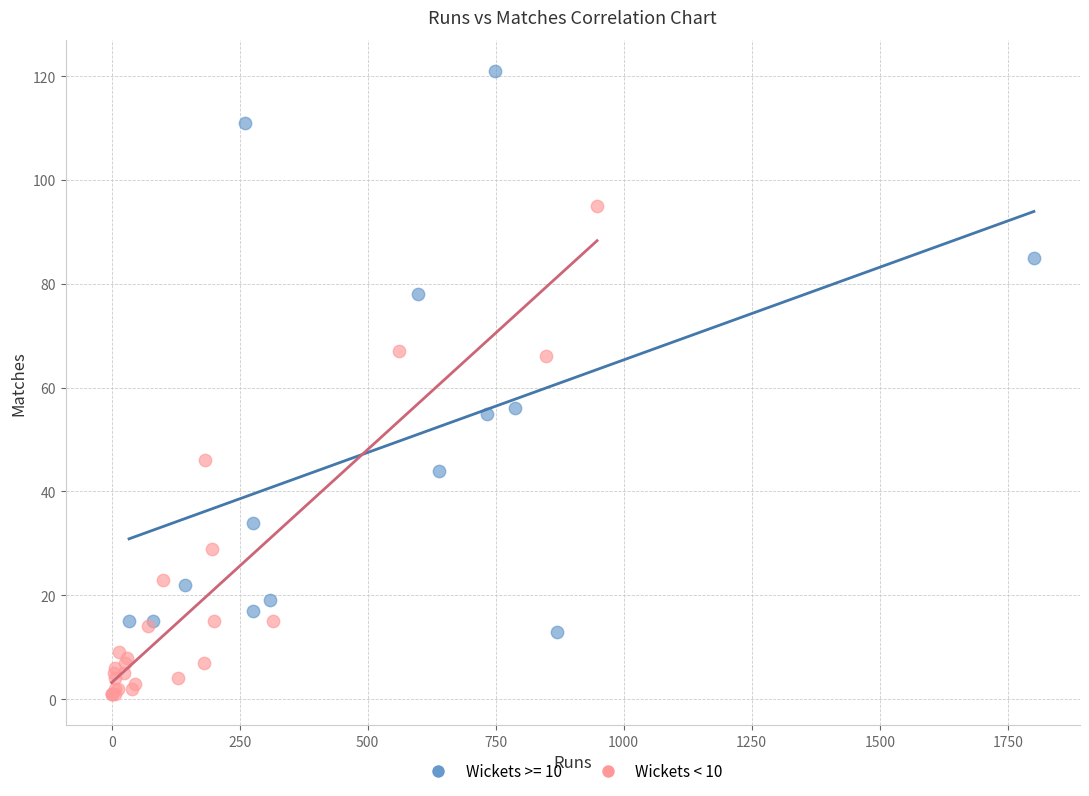

Which series contains the highest Y value?

Wickets >= 10